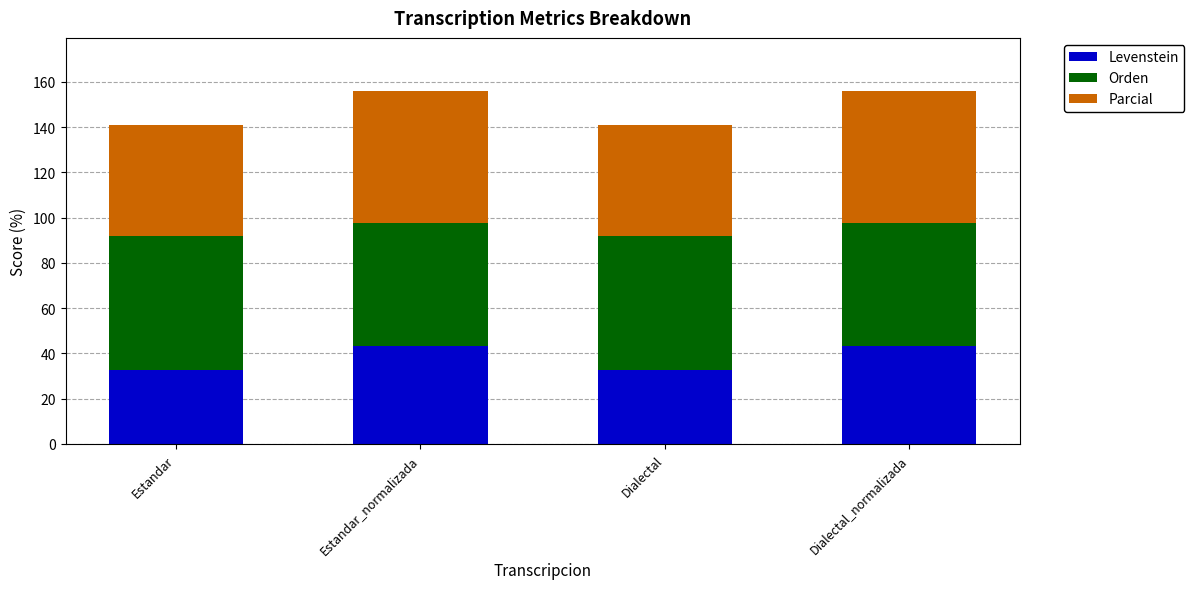

Count the number of data series in this chart.

3